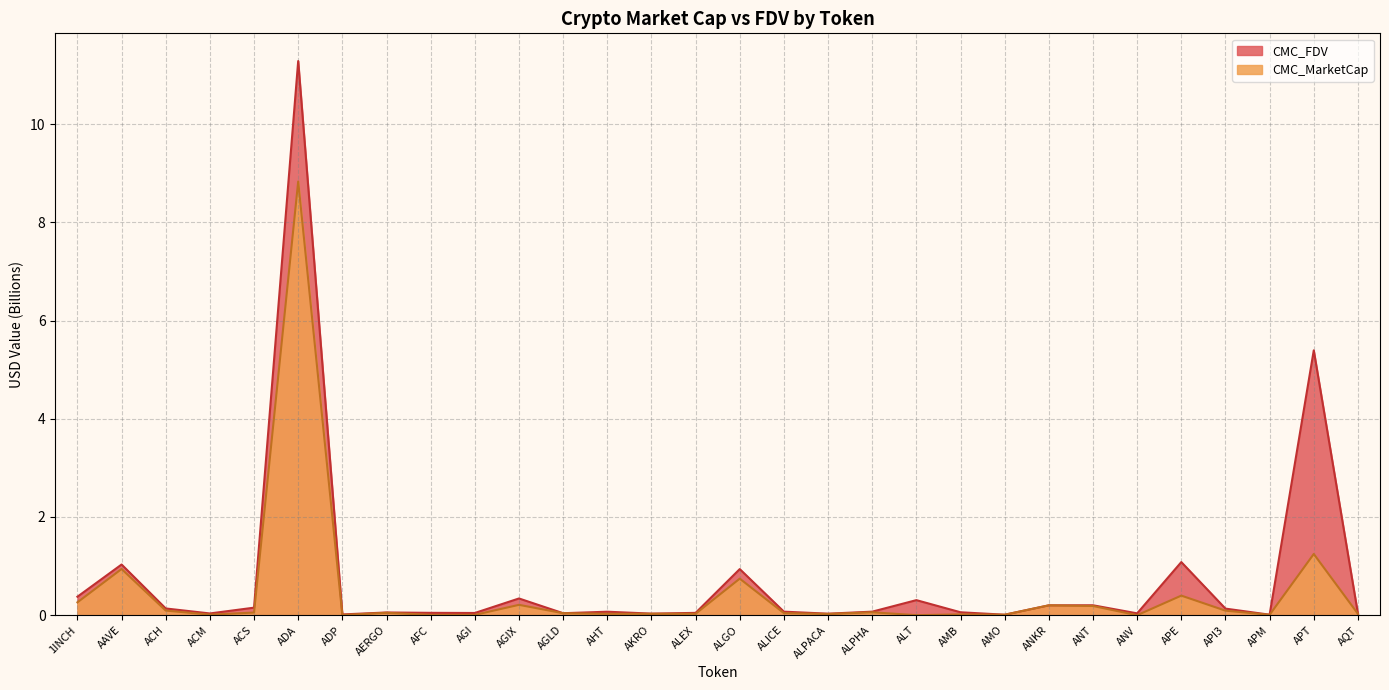

At AGIX, list the series in order from largest to smallest.

CMC_FDV, CMC_MarketCap